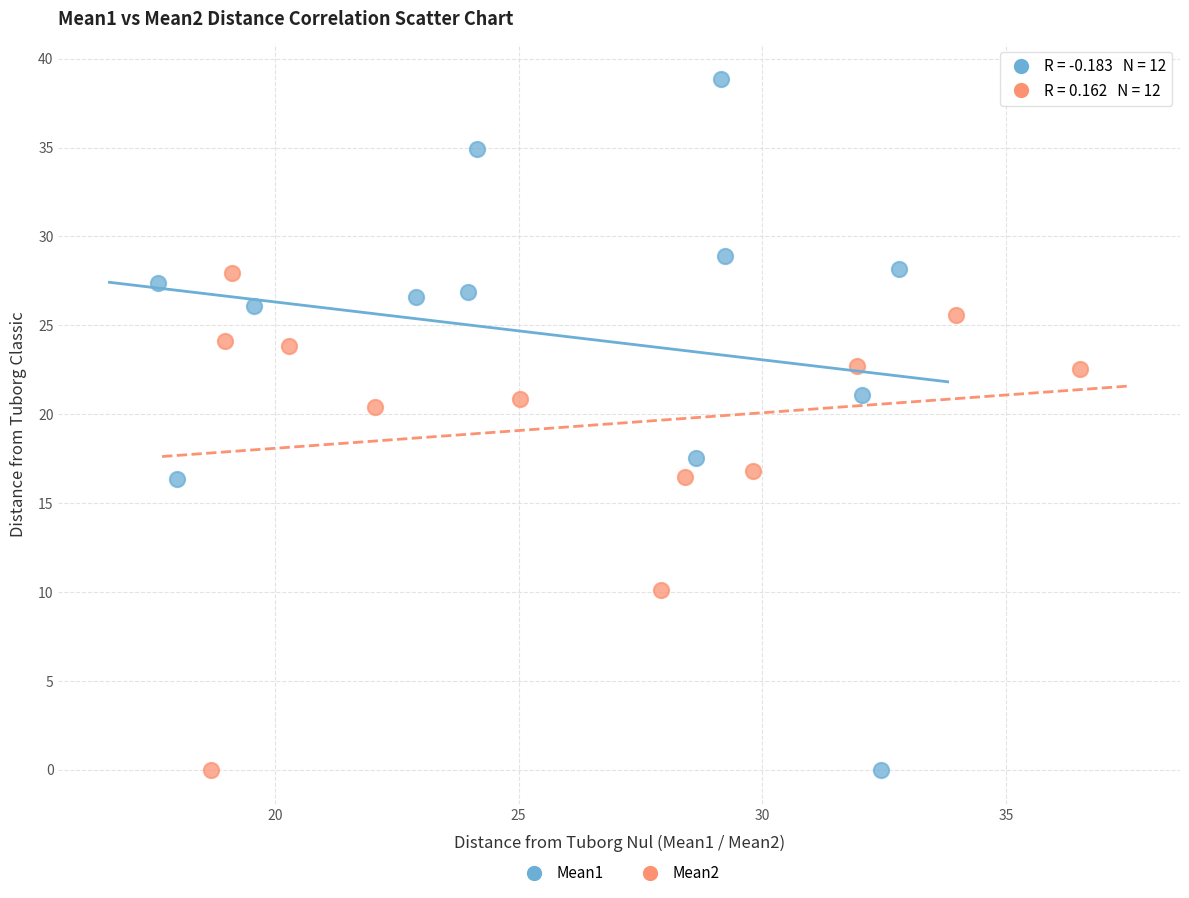

Which series reaches the maximum Y coordinate?

Mean1